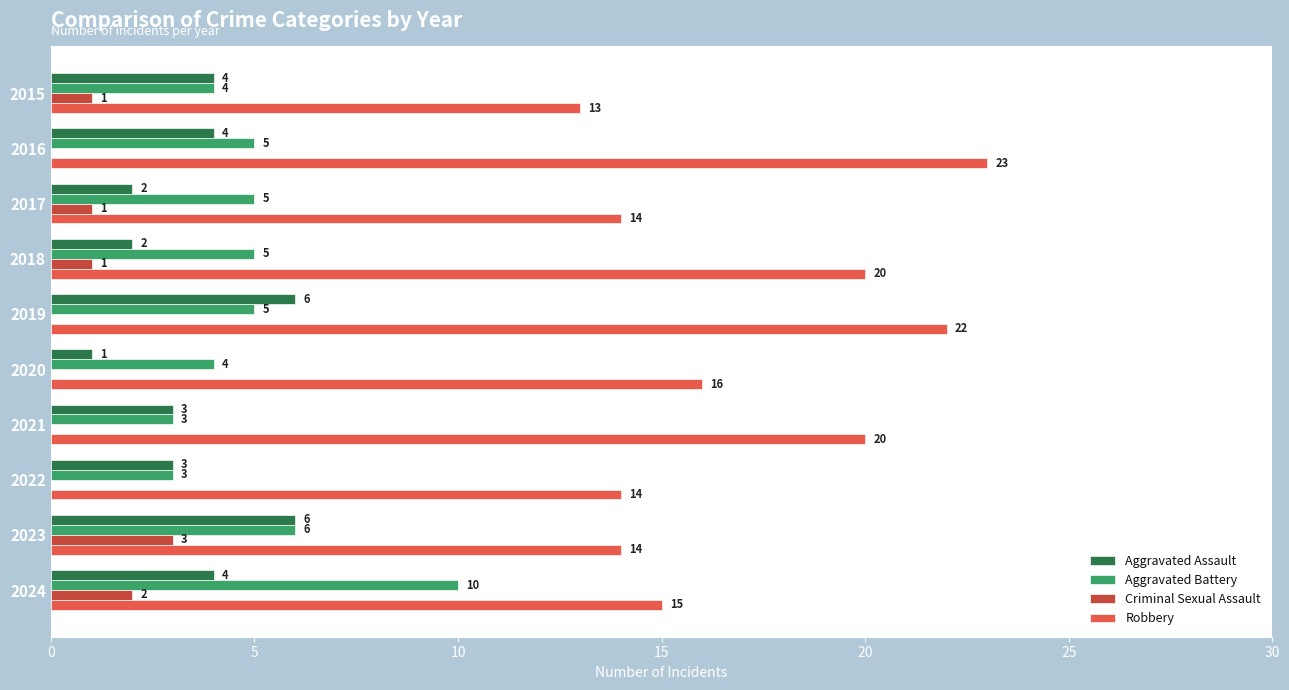

Which series changed the most between 2018 and 2019?

Aggravated Assault